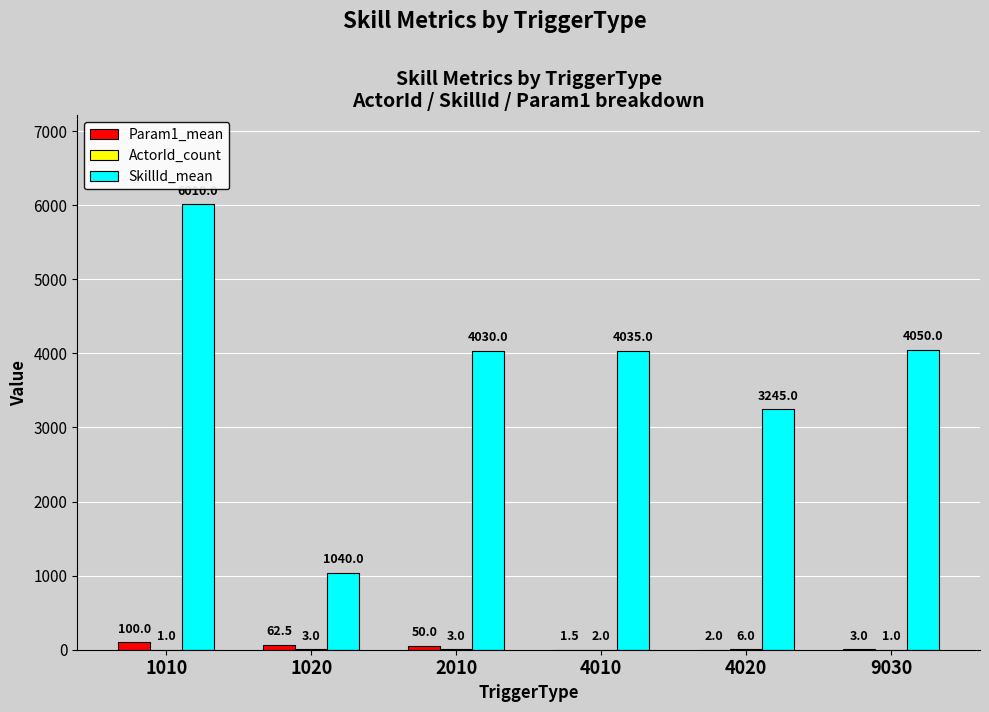

Which series changed the most between 1010 and 1020?

SkillId_mean